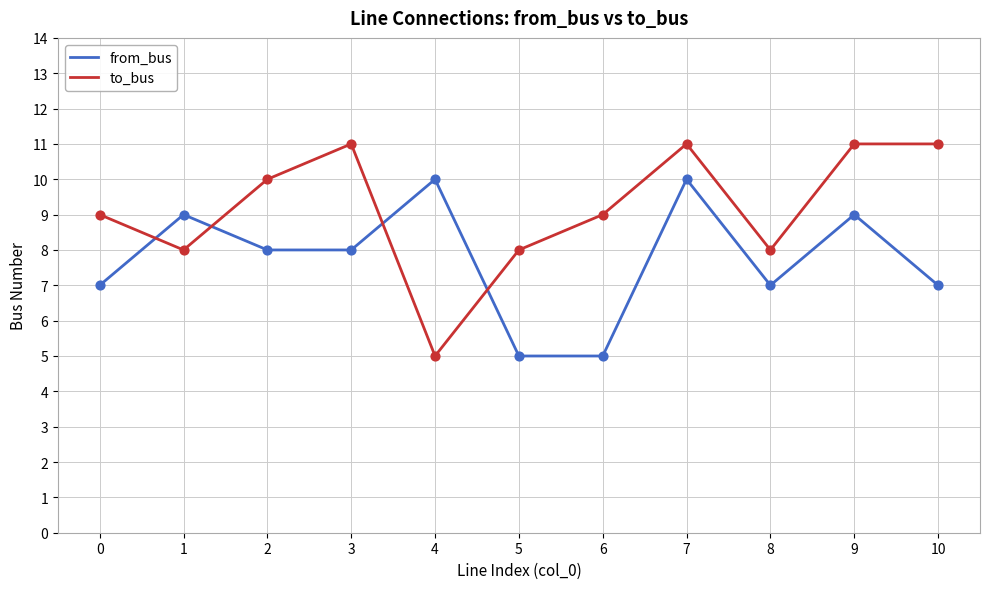

Which series has the widest spread of values?

to_bus